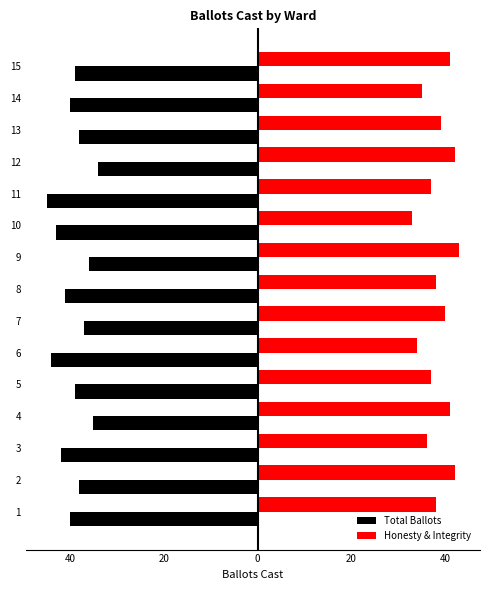

What are all the series names shown in the legend?

Total Ballots, Honesty & Integrity